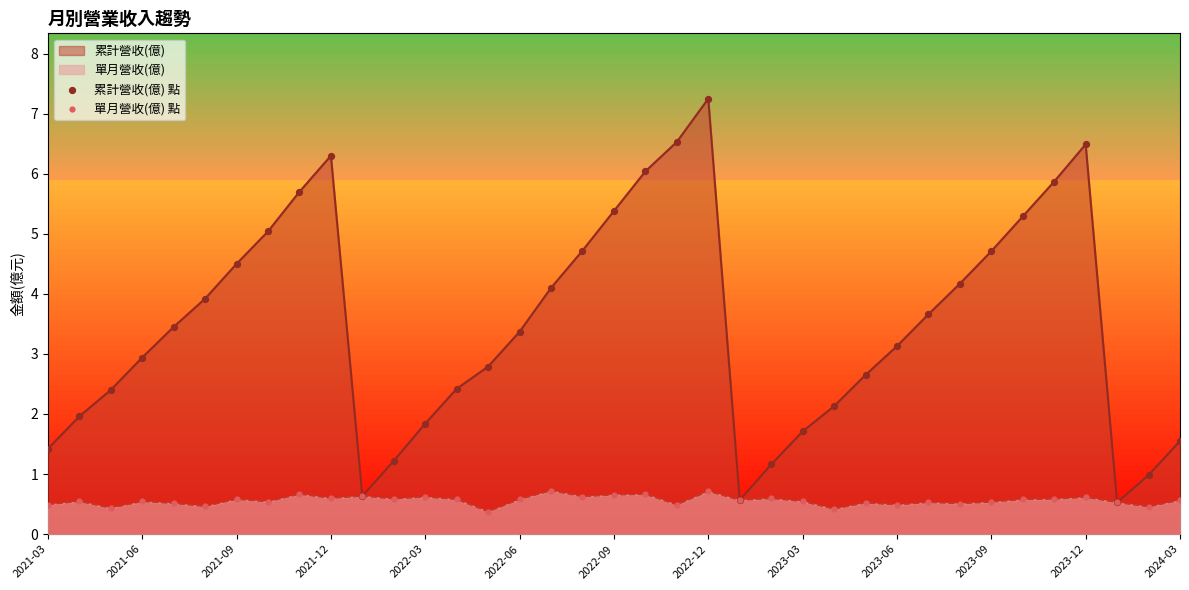

What is the lowest value of the 累計營收(億) series?

0.5